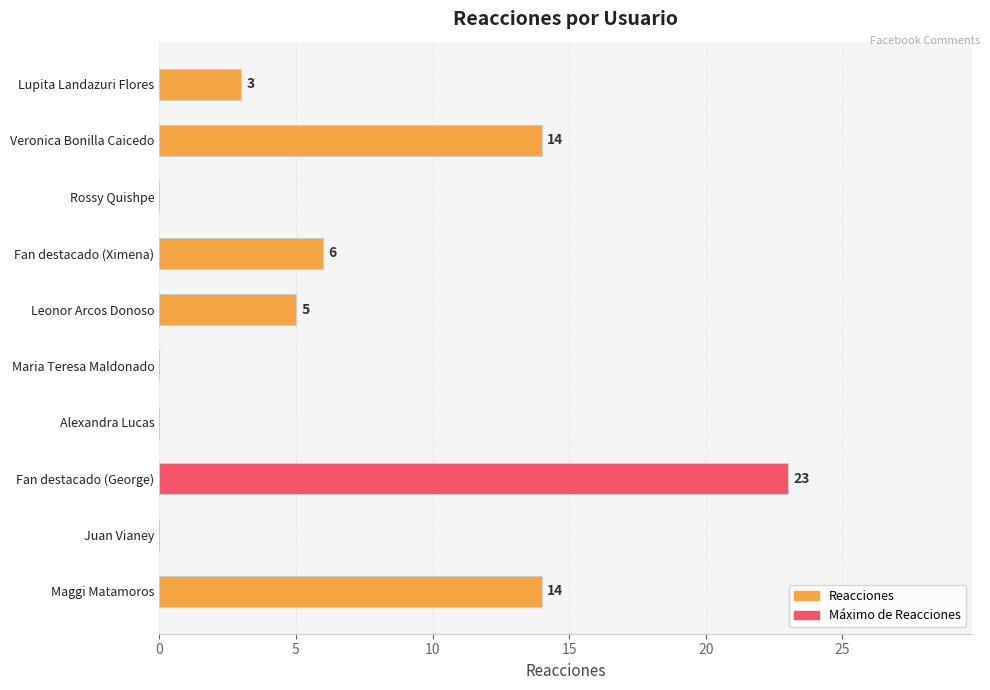

Reading bottom to top, transcribe all the data shown in this chart.

Maggi Matamoros=14	Juan Vianey=0	Fan destacado (George)=23	Alexandra Lucas=0	Maria Teresa Maldonado=0	Leonor Arcos Donoso=5	Fan destacado (Ximena)=6	Rossy Quishpe=0	Veronica Bonilla Caicedo=14	Lupita Landazuri Flores=3